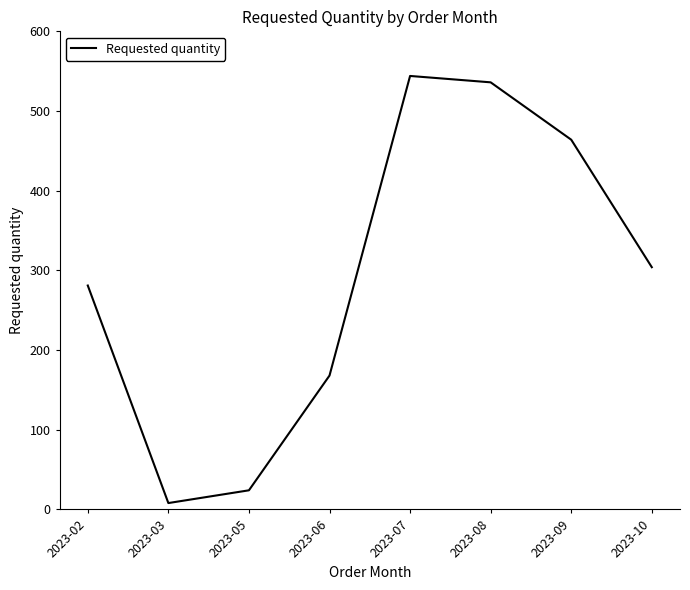

List the labels in order of value, smallest first.

2023-03, 2023-05, 2023-06, 2023-02, 2023-10, 2023-09, 2023-08, 2023-07